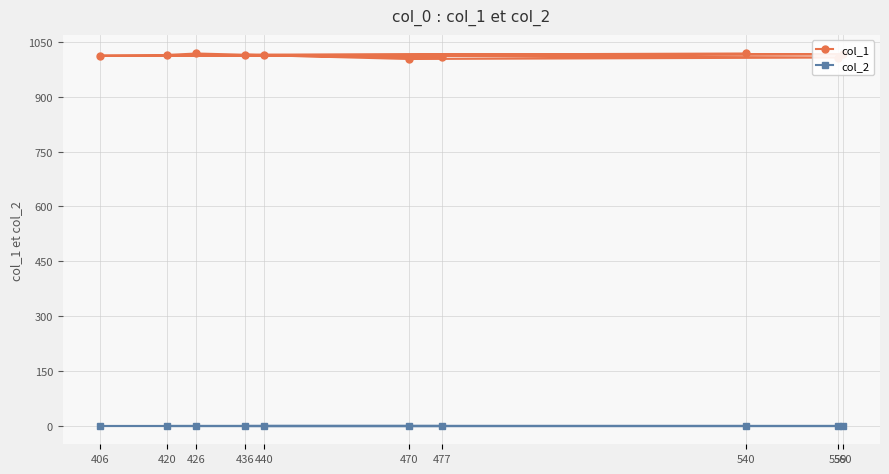

What is the spread (max minus min) of values at 420?

1013